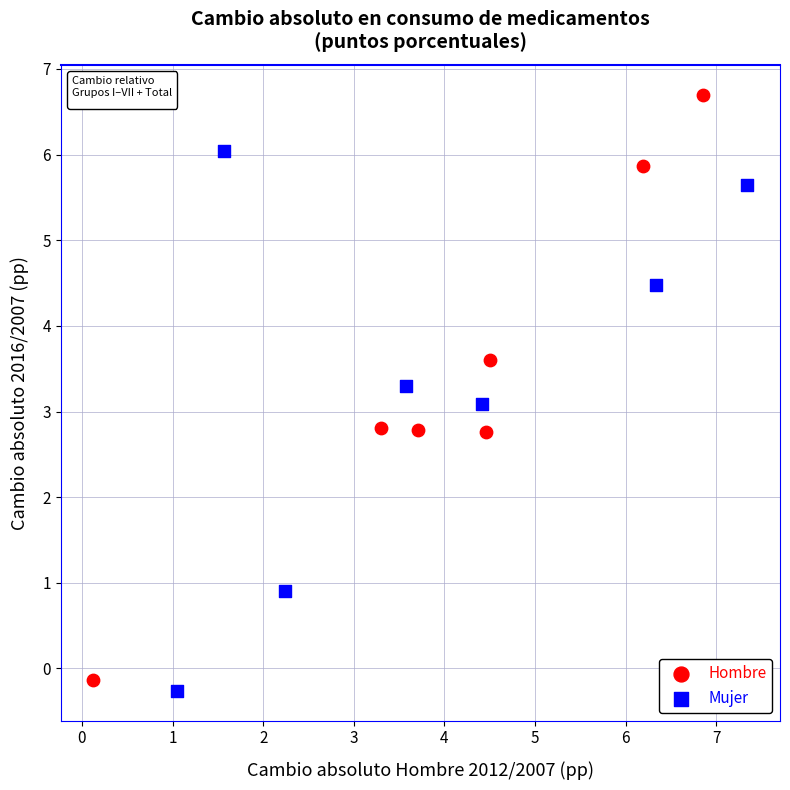

Which series contains the highest Y value?

Hombre